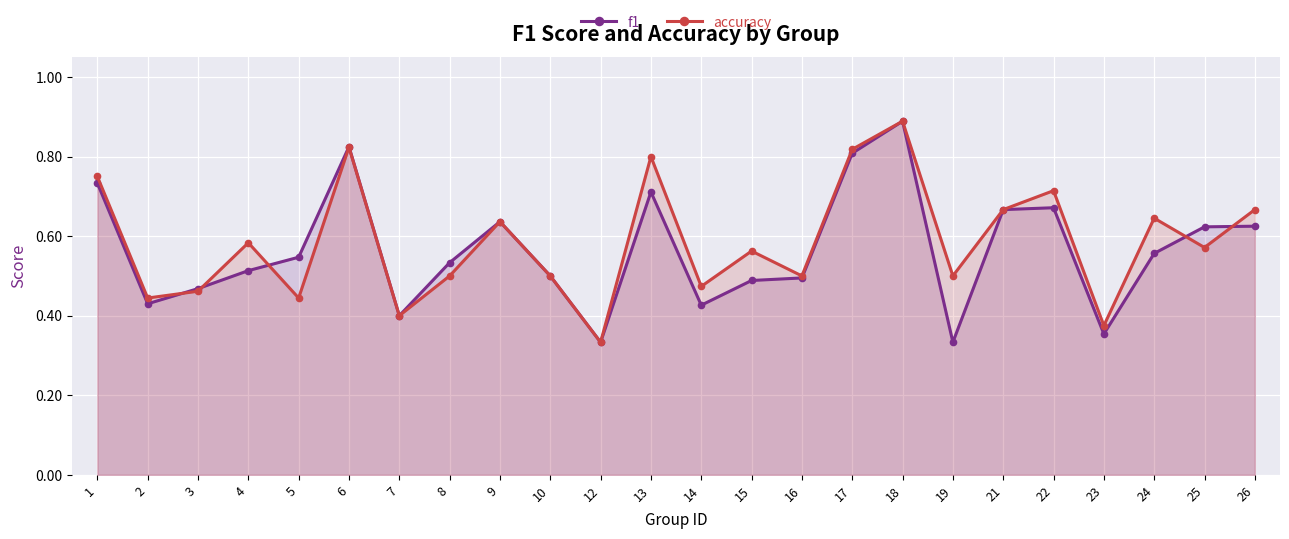

True or false: f1 has more than 1 interior local peaks.

True